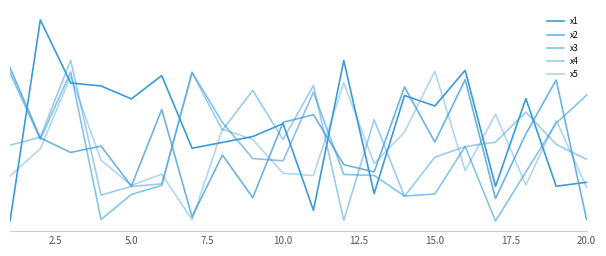

At how many categories does at least one series exceed 6?

20